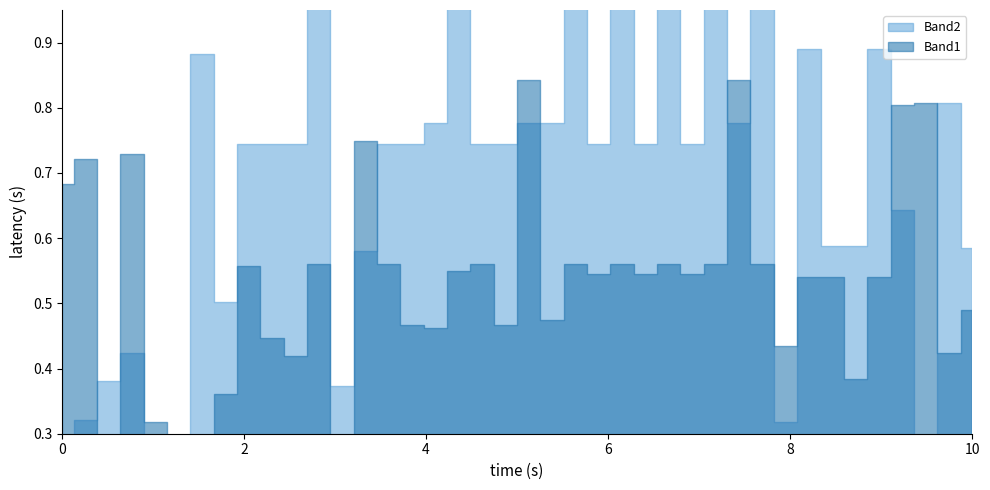

How many interior local peaks does the Band1 series have?

12